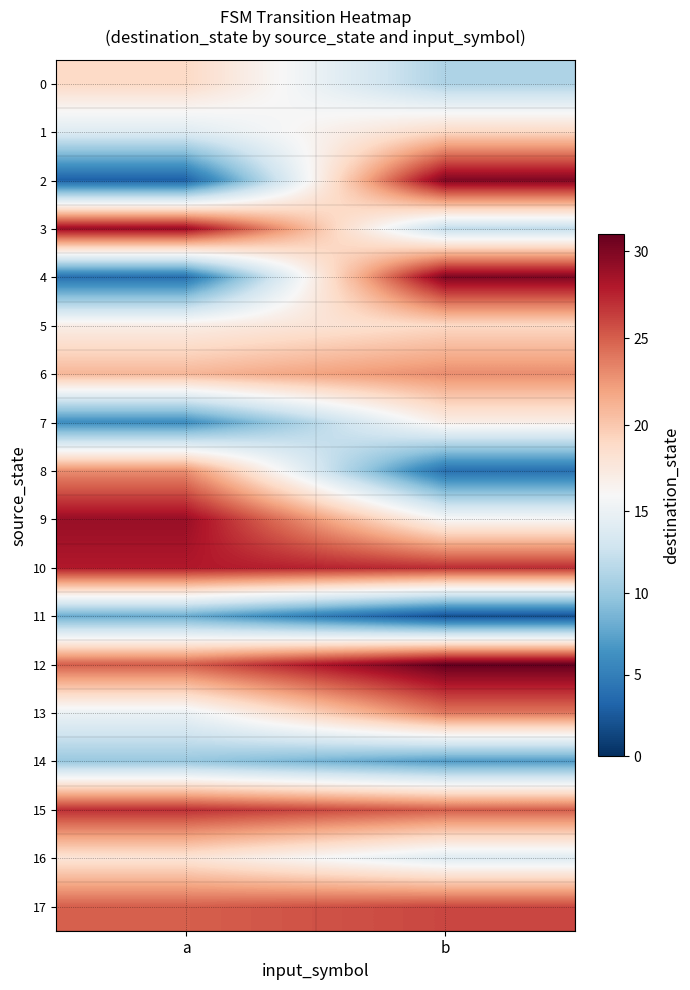

Between a and b, which series saw the biggest shift?

2